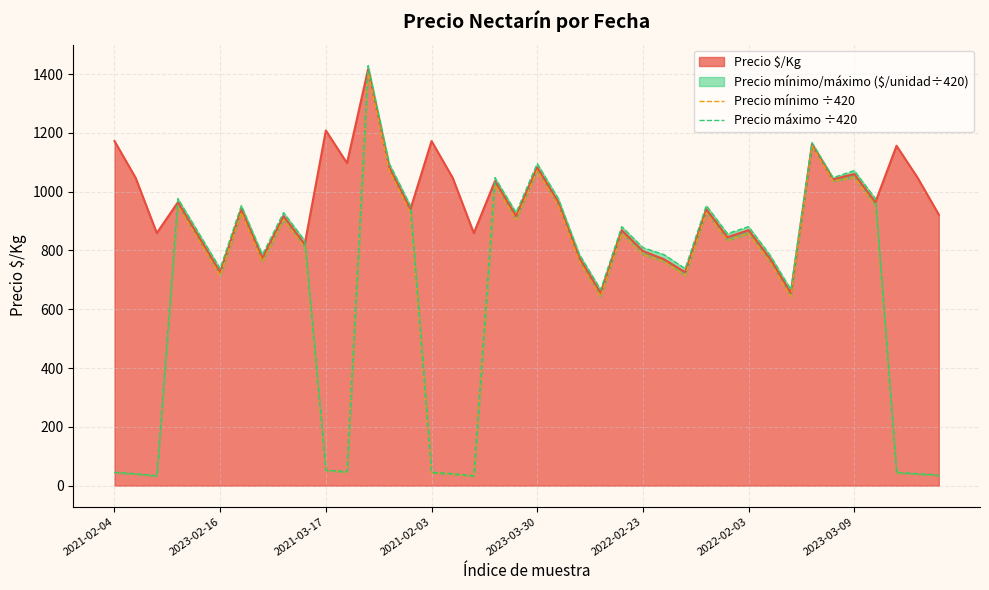

What is the maximum value shown in the chart?

1428.6